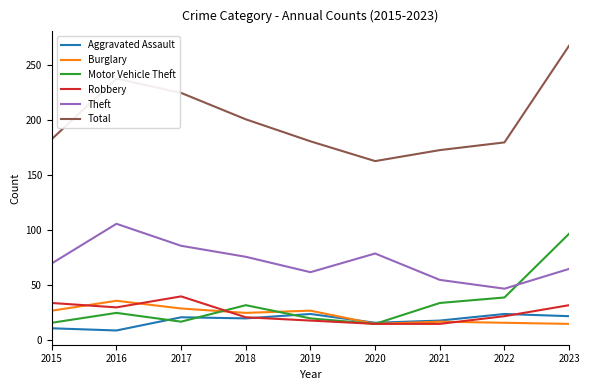

Rank the categories by Theft value from highest to lowest.

2016, 2017, 2020, 2018, 2015, 2023, 2019, 2021, 2022